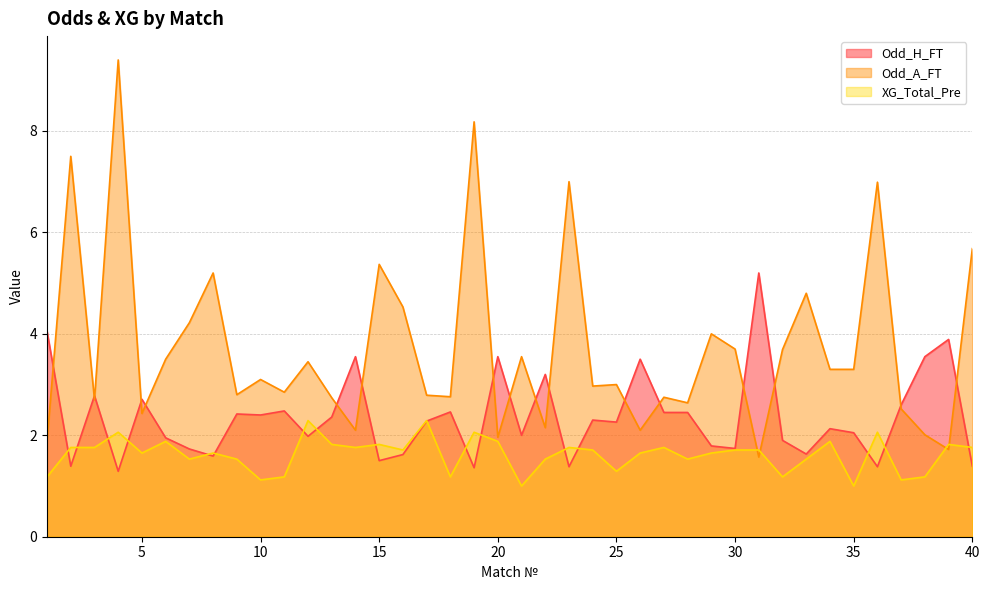

At which category does the chart reach its minimum across all series?

21